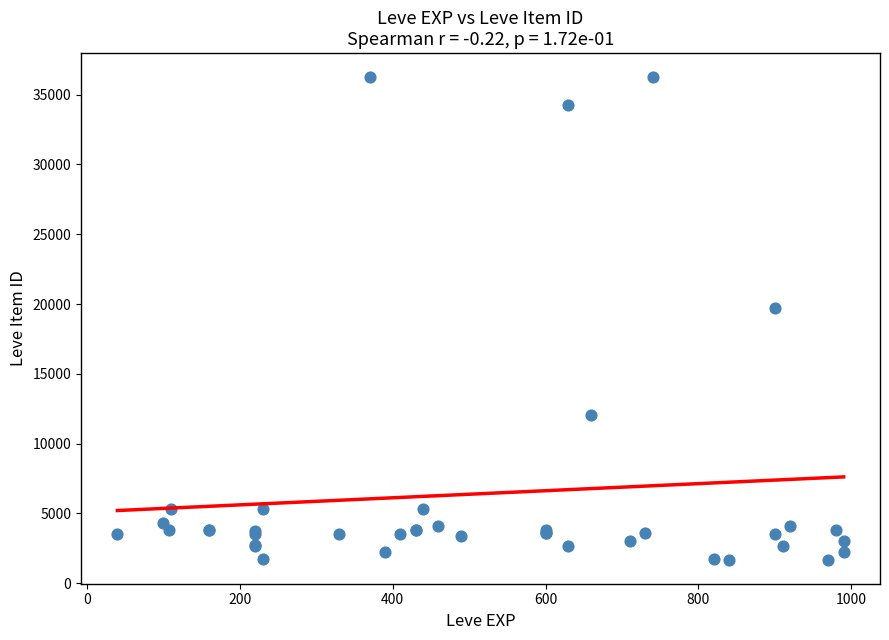

What Y value in the scatter plot is closest to 18967?

19744